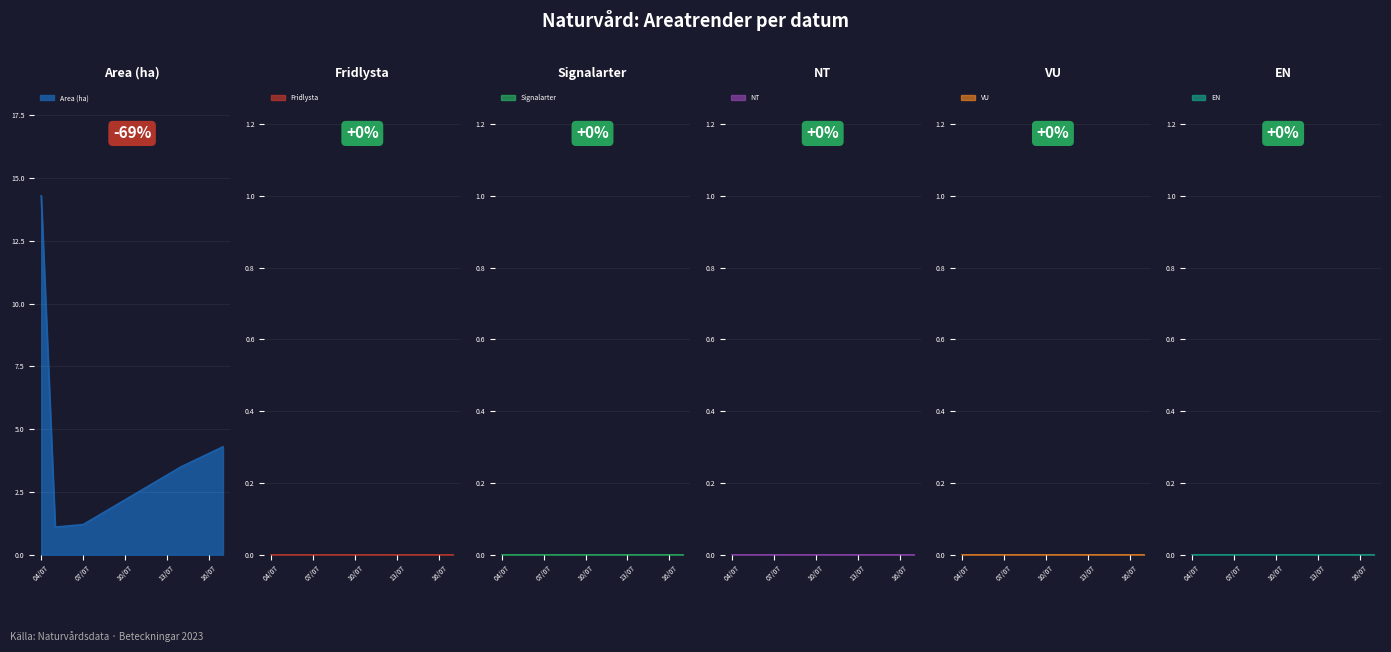

At how many categories does at least one series exceed 4?

2